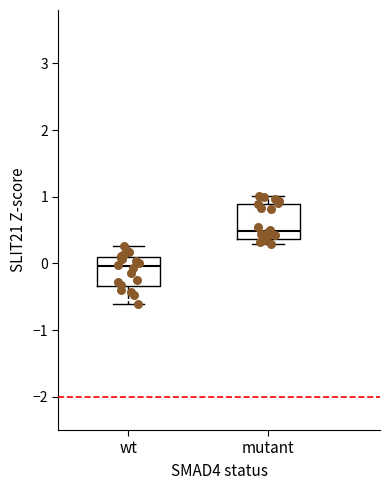

Reading left to right, transcribe this box plot: for each box, give where its median line is, the range the box spans, and where its two whiskers end, as read against the y-axis. The values are not printed on the chart, so give them approximately, as read against the axis.

wt: median 0.0, box -0.3 to 0.1, whiskers -0.6 to 0.3
mutant: median 0.5, box 0.4 to 0.9, whiskers 0.3 to 1.0